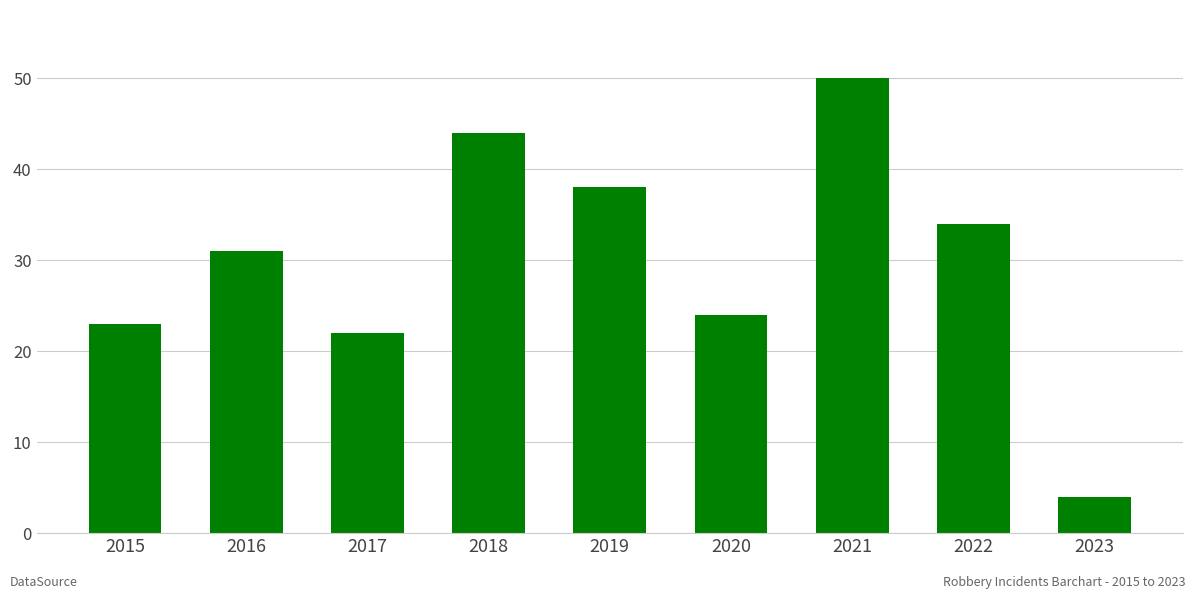

What is the ratio of the value at 2017 to the value at 2016?

0.7